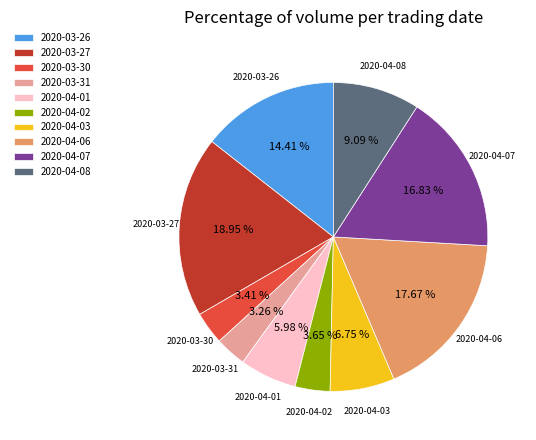

Count the number of slices in the pie.

10